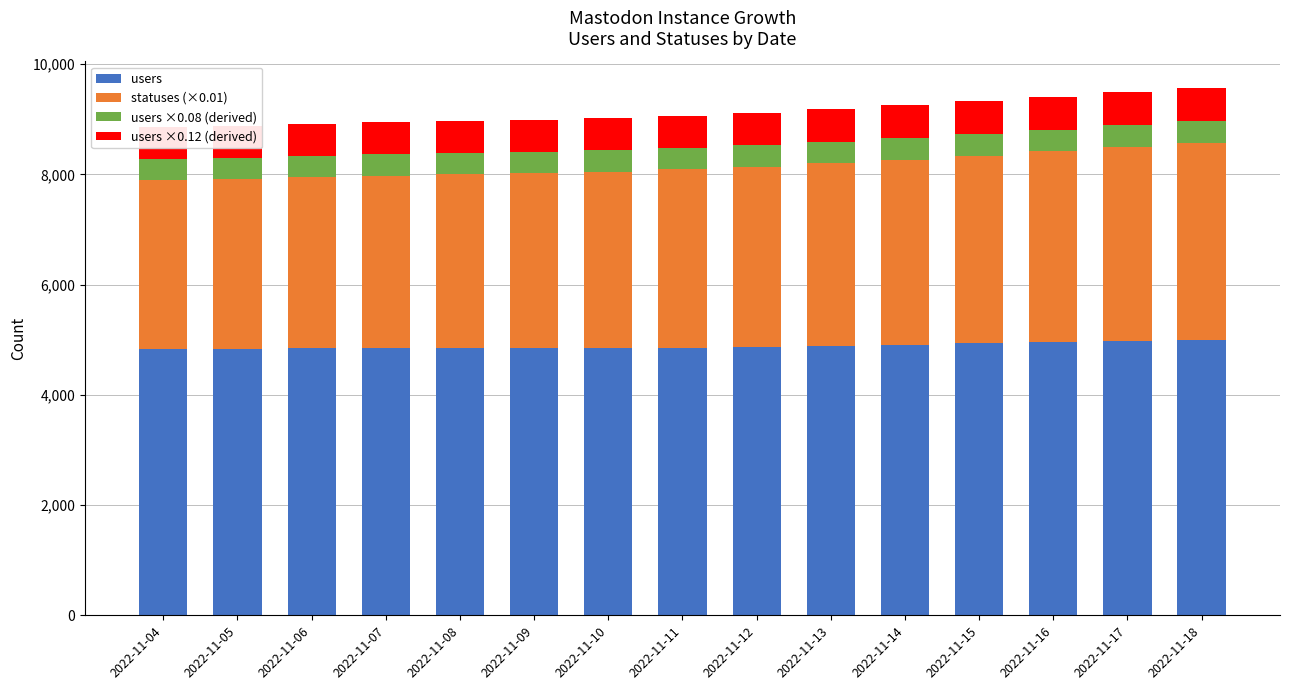

How many categories are shown in the chart?

15